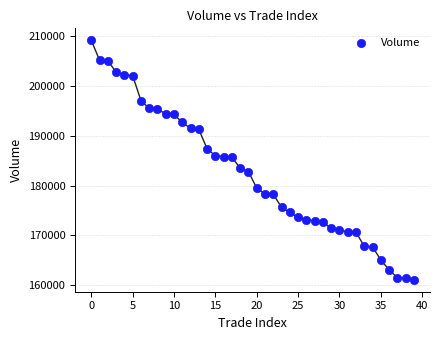

What is the range of Y values (max minus min)?

48128